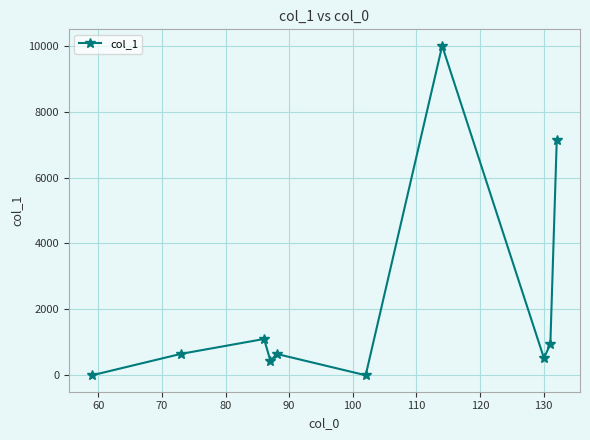

What is the greatest value displayed?

10000.0